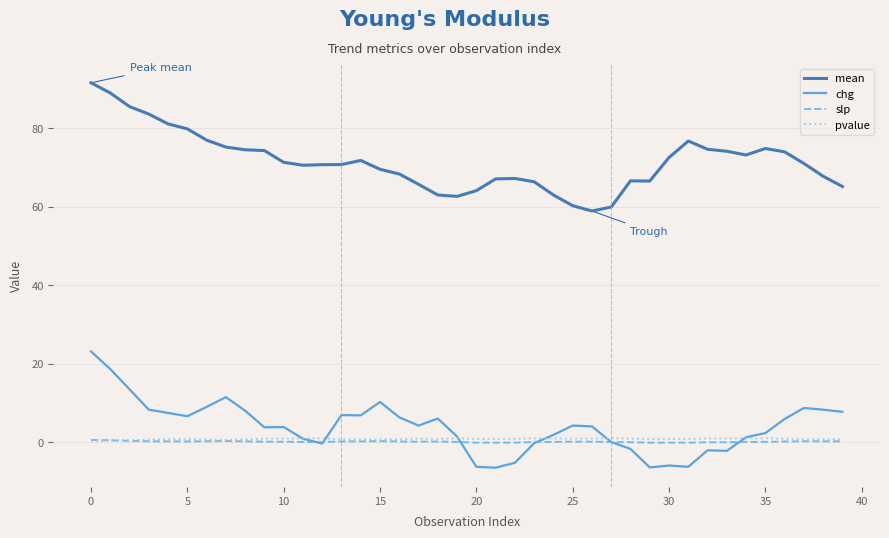

What is the average value of the slp series?

0.1